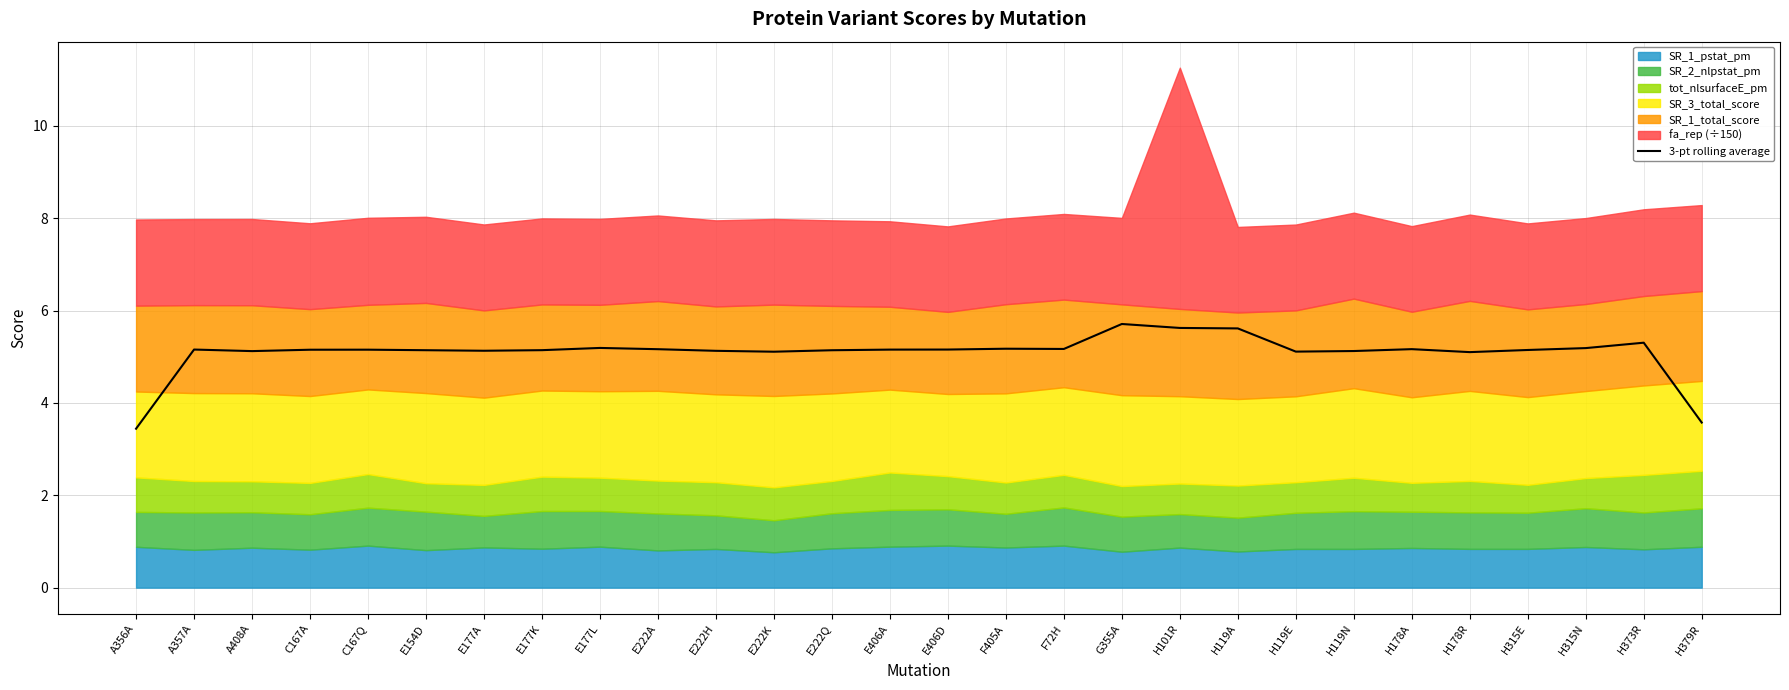

What is the difference between the values at H178R and H119A?

0.5